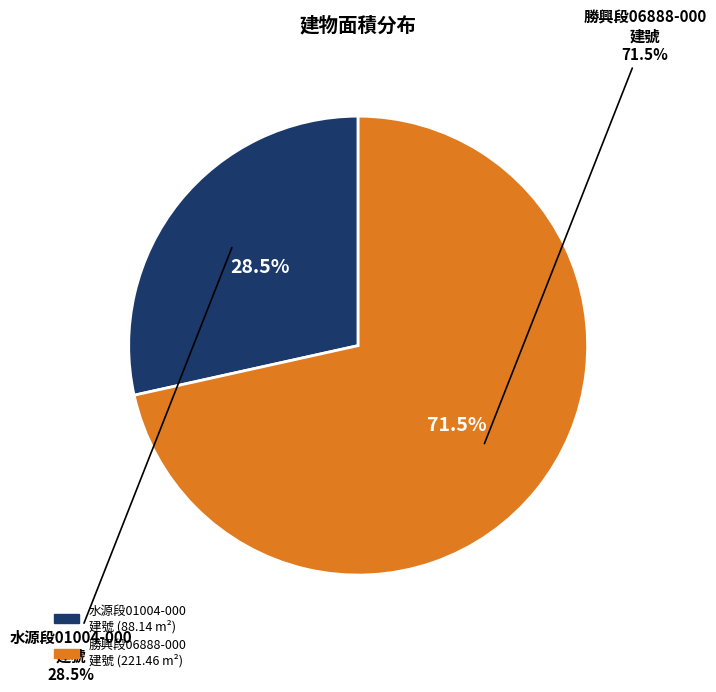

To the nearest percent, what is the combined percentage of 屏東縣屏東市勝興段06888-000 建號 and 屏東縣屏東市水源段01004-000 建號?

100%